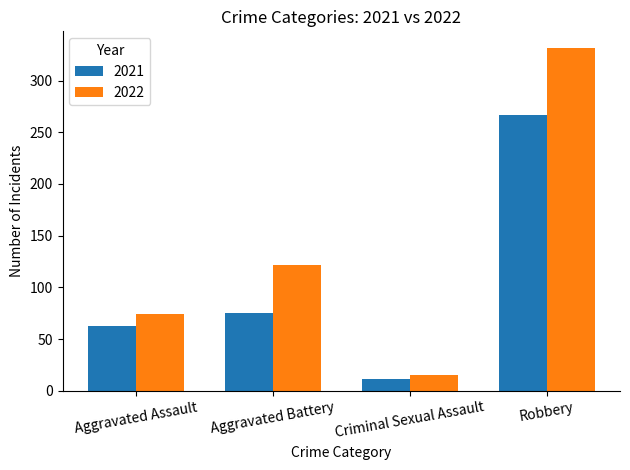

At which category is the sum across all series the highest?

Robbery